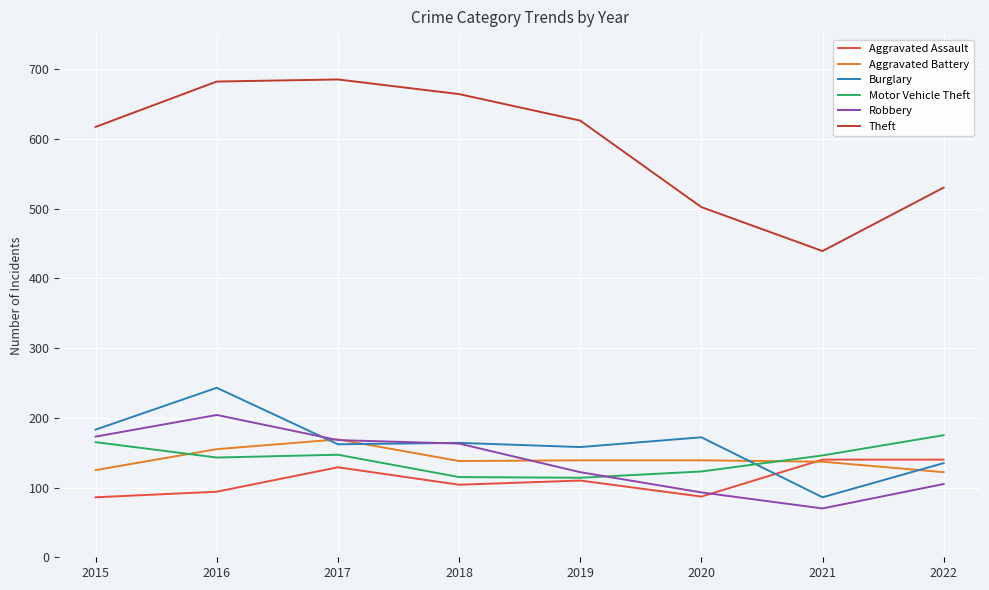

What is the total value across all series at 2021?

1018